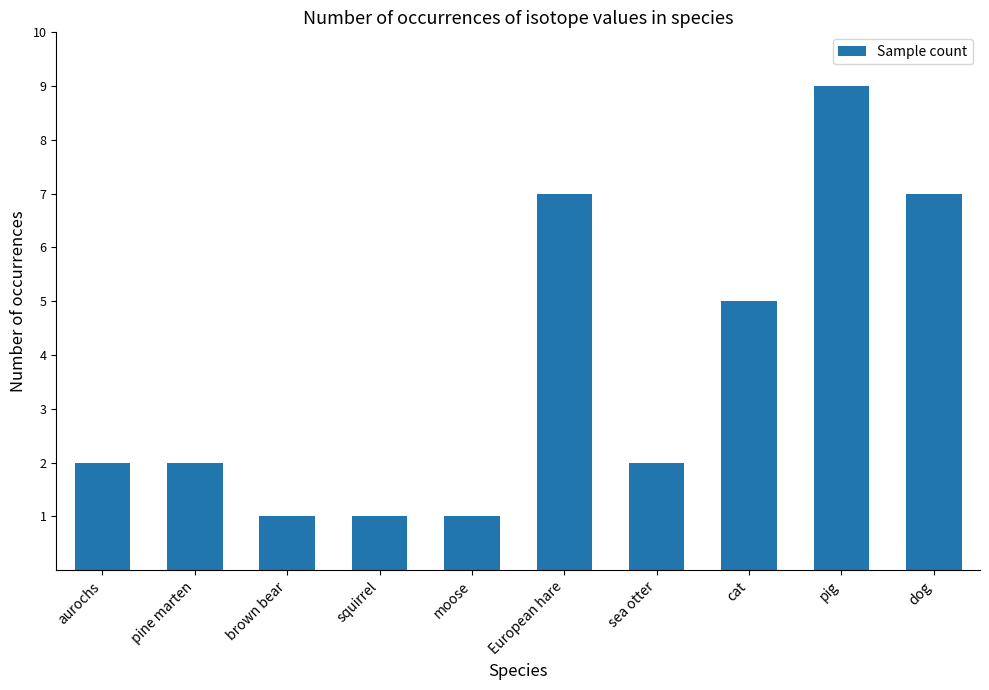

The chart shows a value of 3 at sea otter. True or false?

False